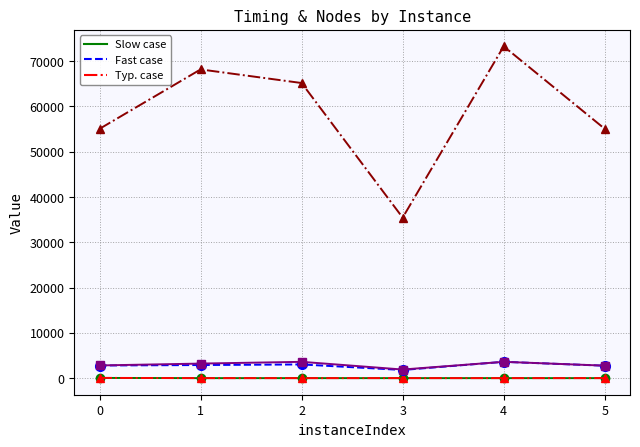

What is the greatest value displayed?

73270.0